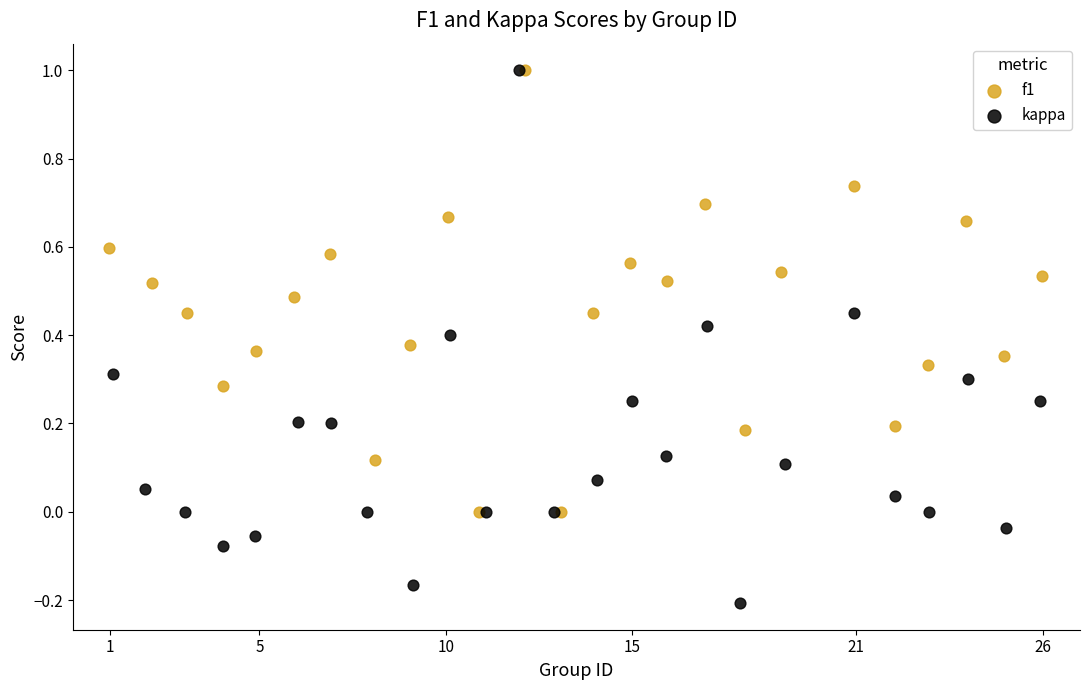

Which series contains the lowest Y value?

kappa